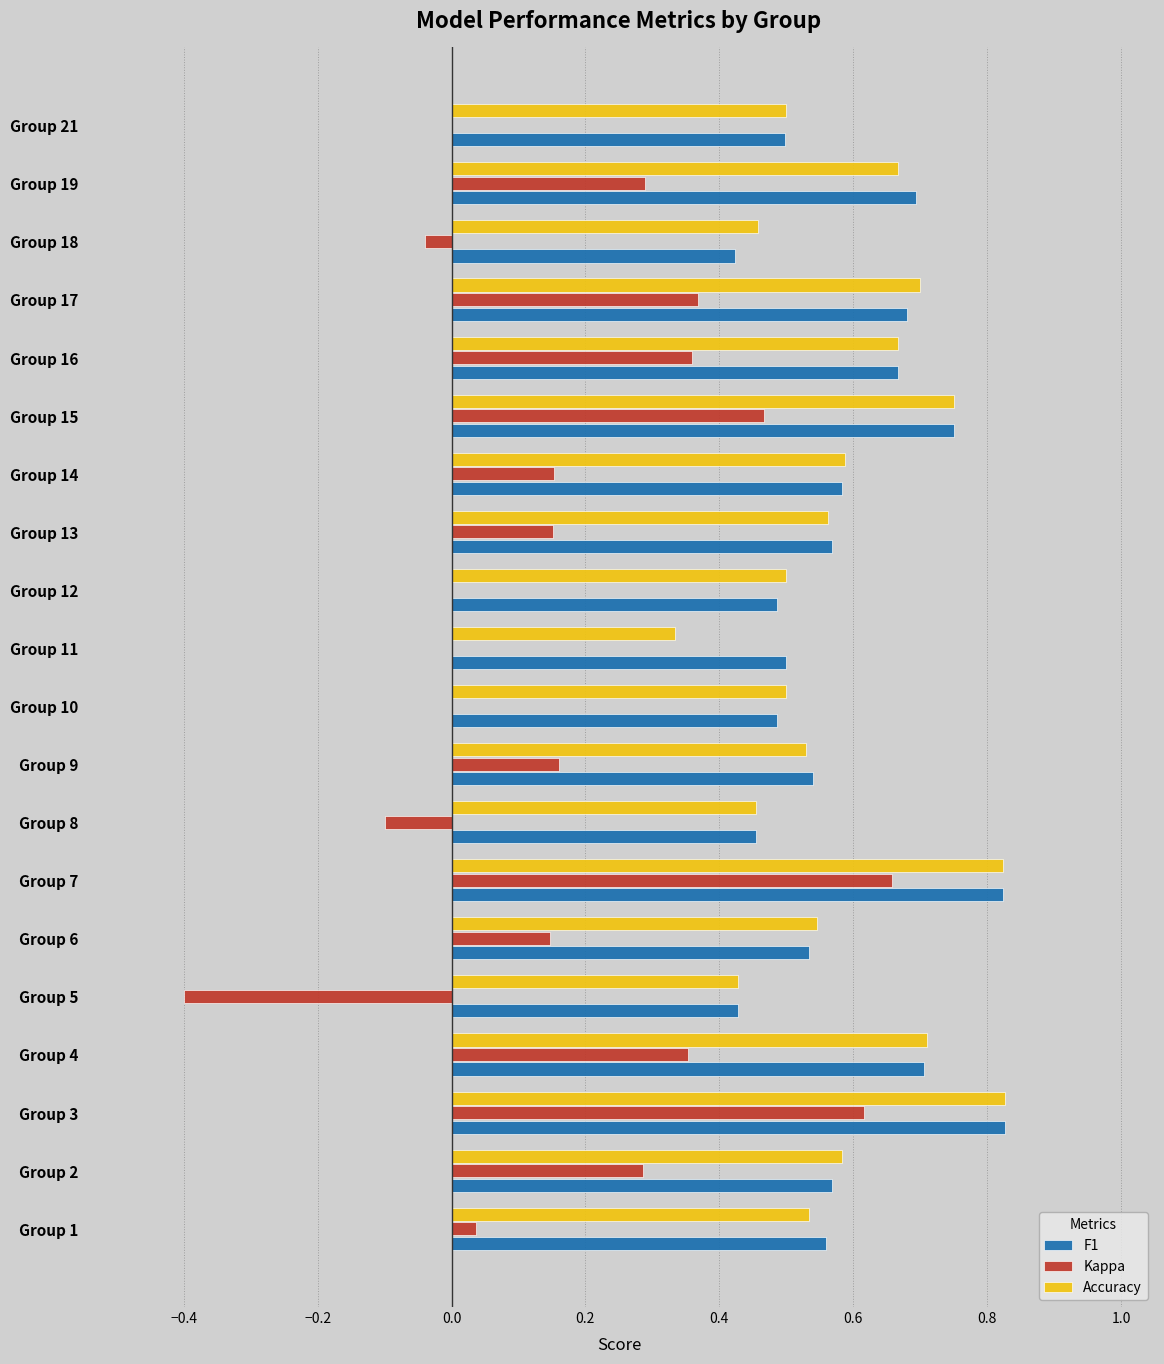

What is the sum of all Accuracy values?

11.7